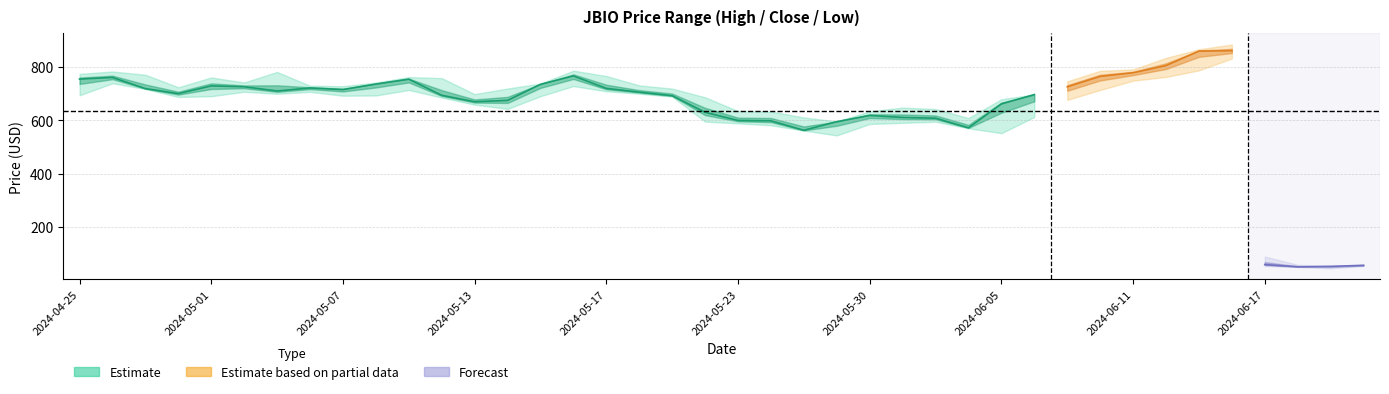

Rank the series at 2024-06-10 from lowest to highest value.

Low, Close, High